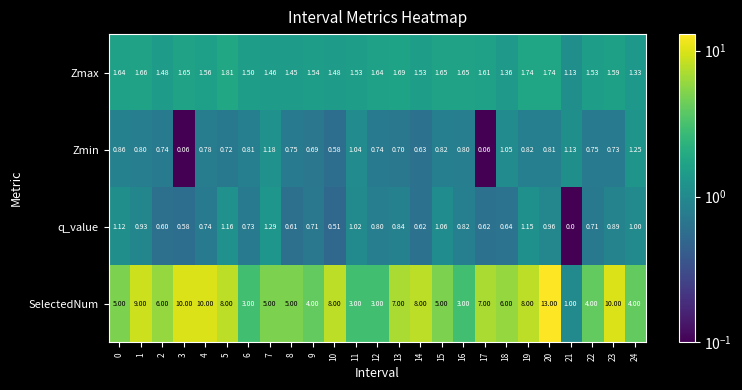

Which series has the widest spread of values?

SelectedNum